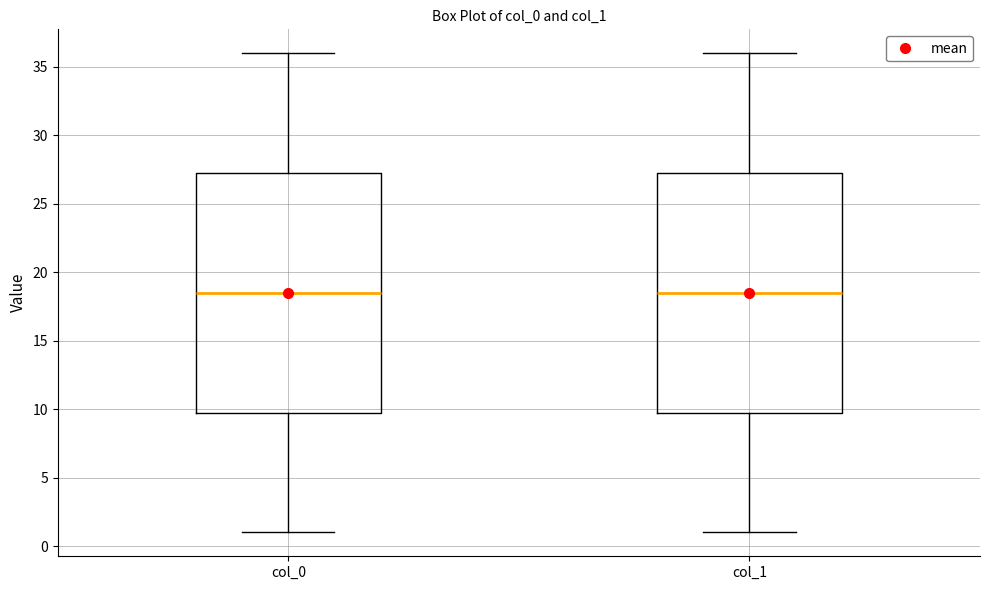

Where does the lower whisker of the box for col_1 end on the y-axis? The values are not printed on the chart, so give them approximately, as read against the axis.

1.0